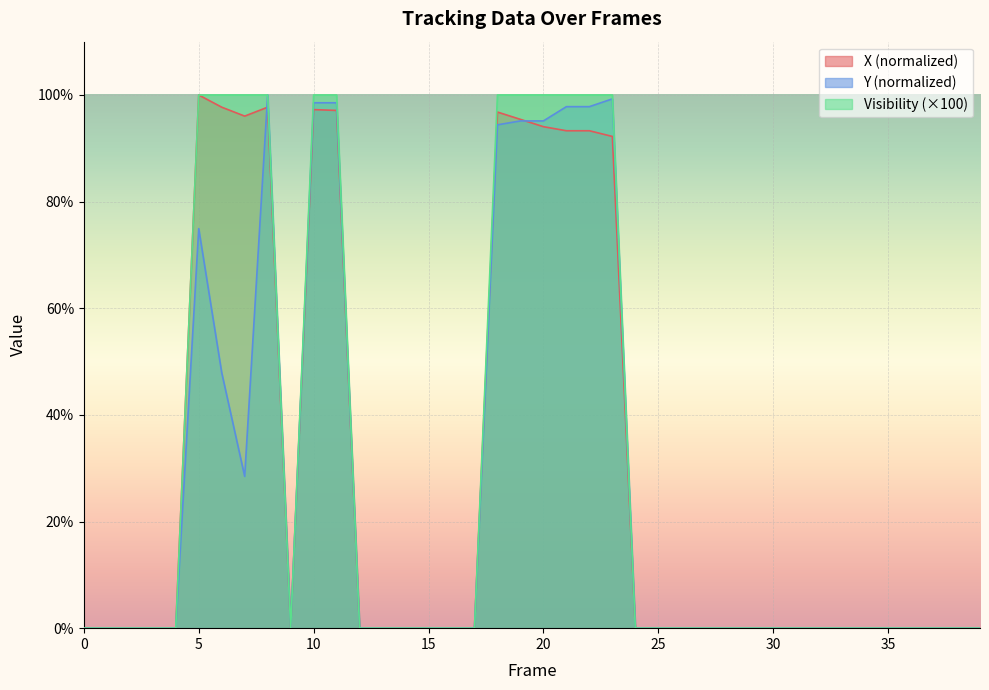

The value of X at 28 is 60.0. True or false?

False